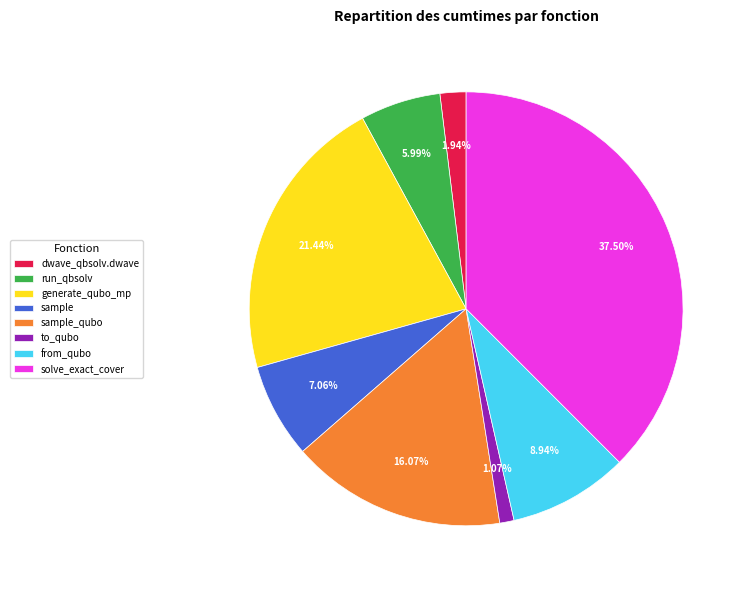

Is from_qubo the majority of the pie?

No